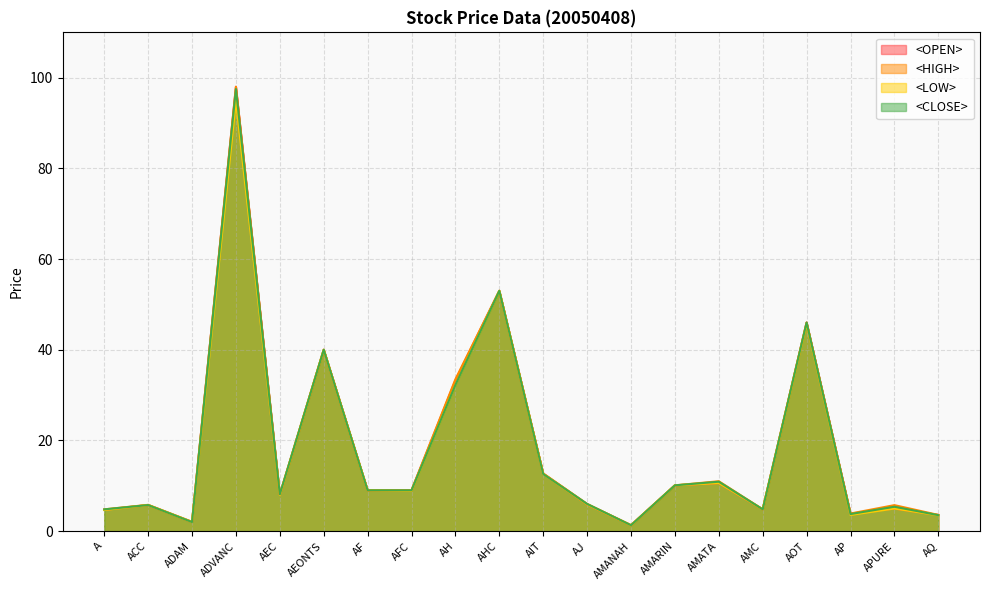

True or false: <LOW> and <HIGH> intersect in this chart.

False